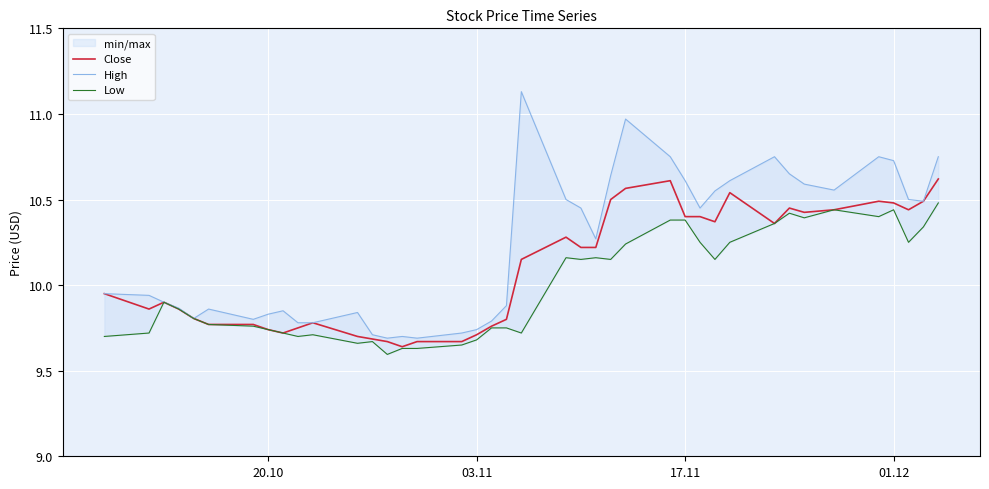

List the series in order of their peak value, highest first.

High, Close, Low